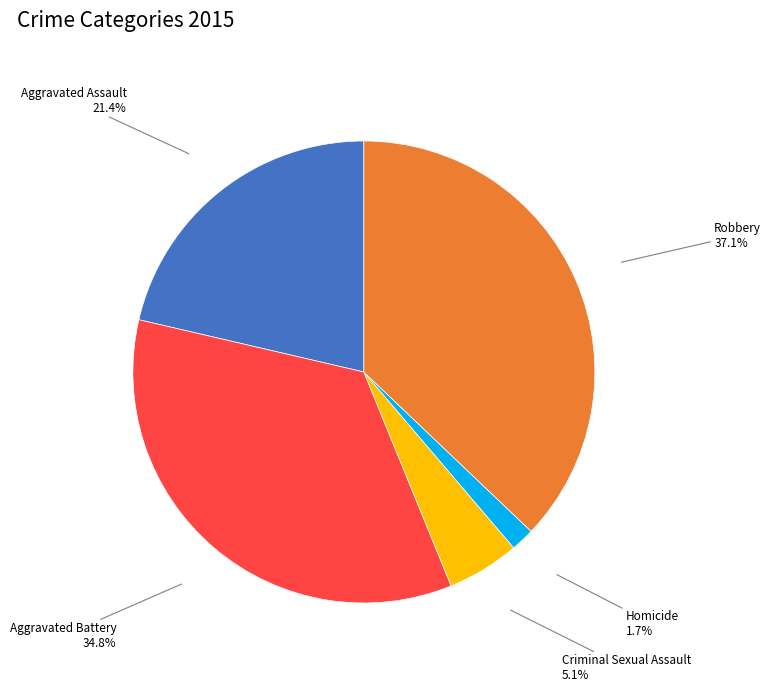

Is there a majority slice in this chart?

No